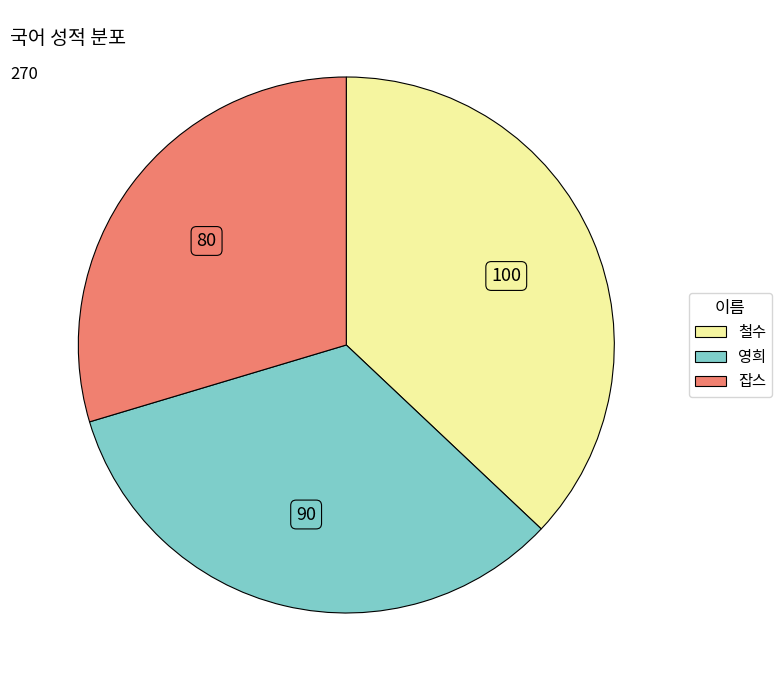

Which category has the biggest portion of the pie?

철수